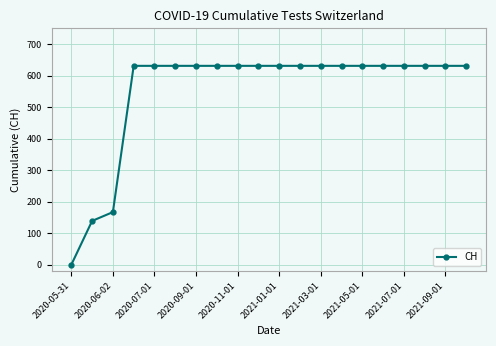

What is the value of the 19th point from the left?

631